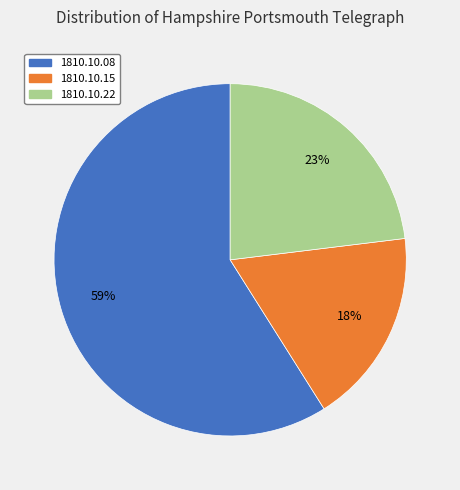

Which slice is the smallest?

1810.10.15